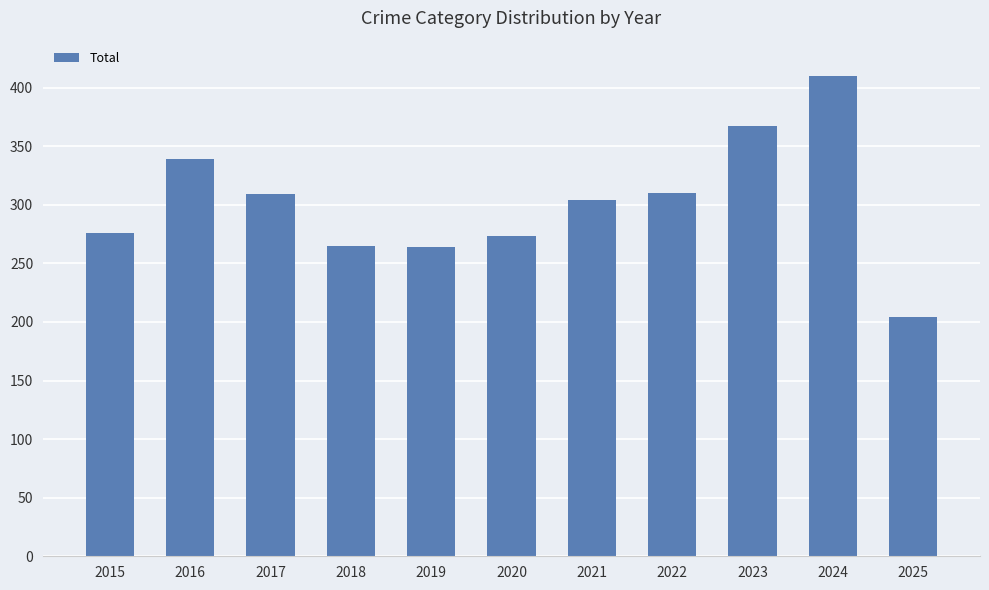

How many values are below 304?

5